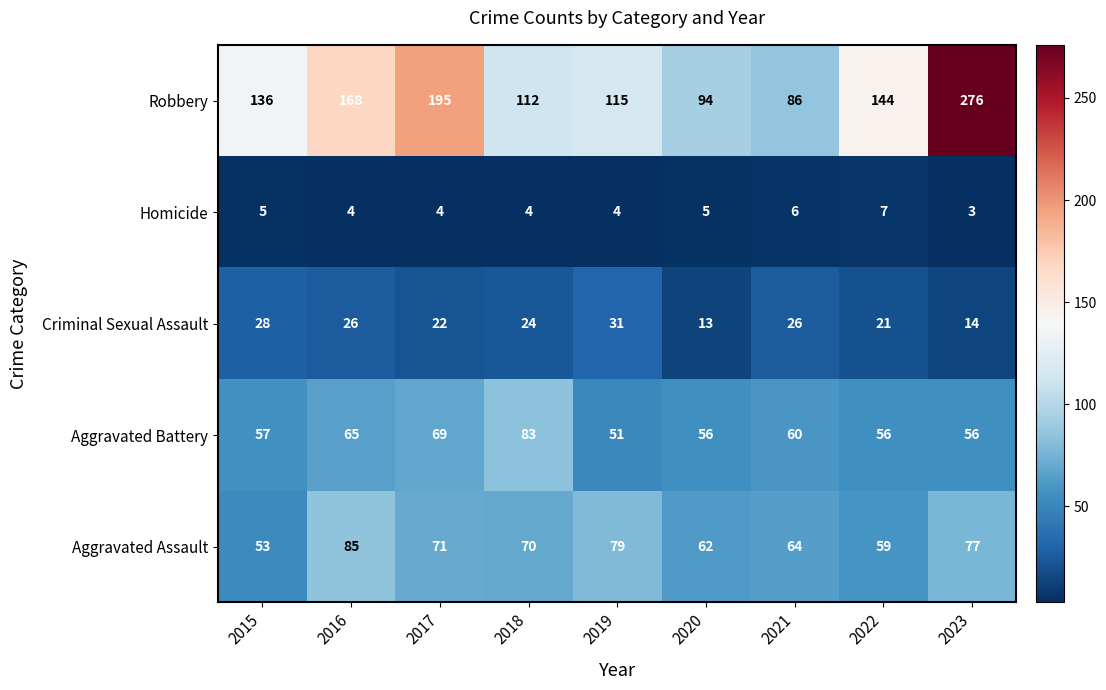

The Aggravated Assault series shows 71 at 2017. True or false?

True